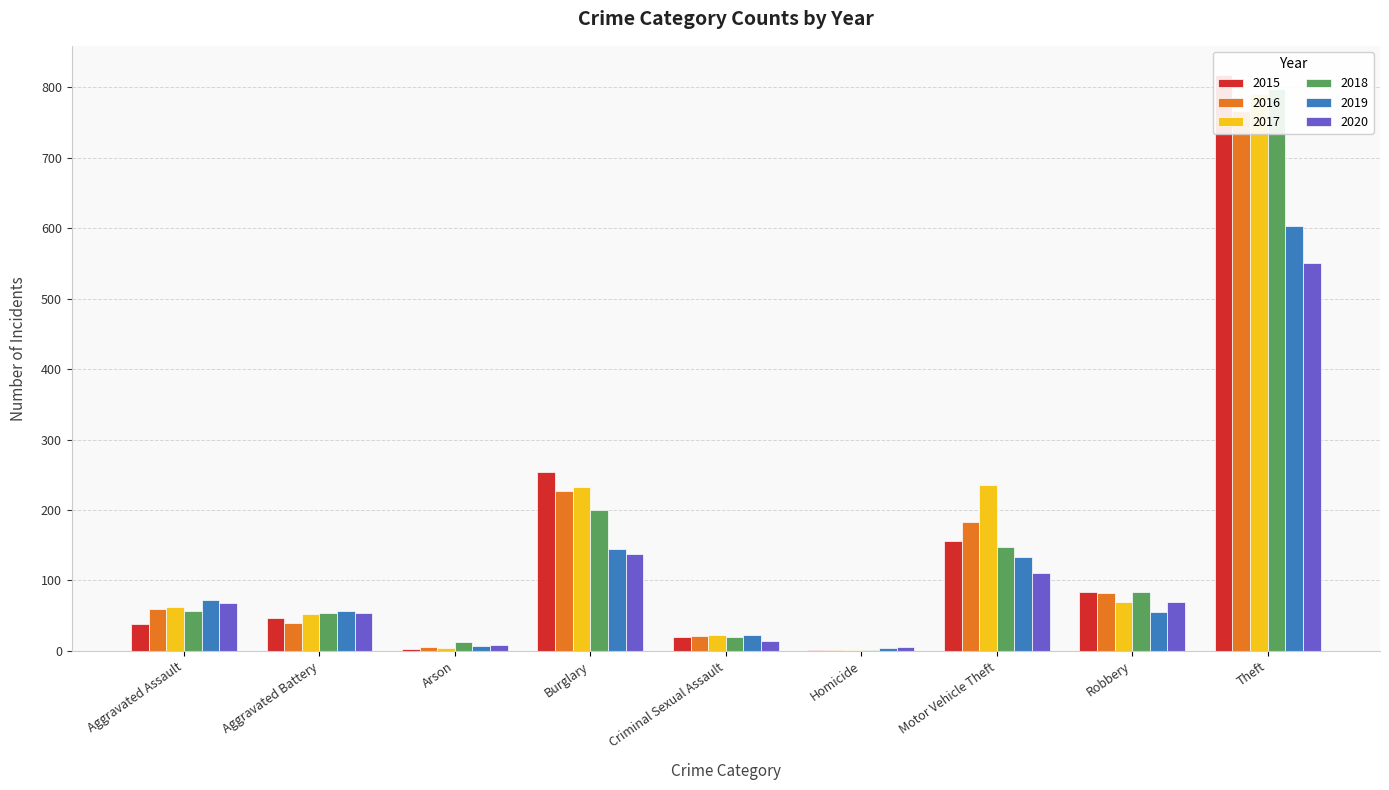

At which label does 2016 reach its minimum?

Homicide